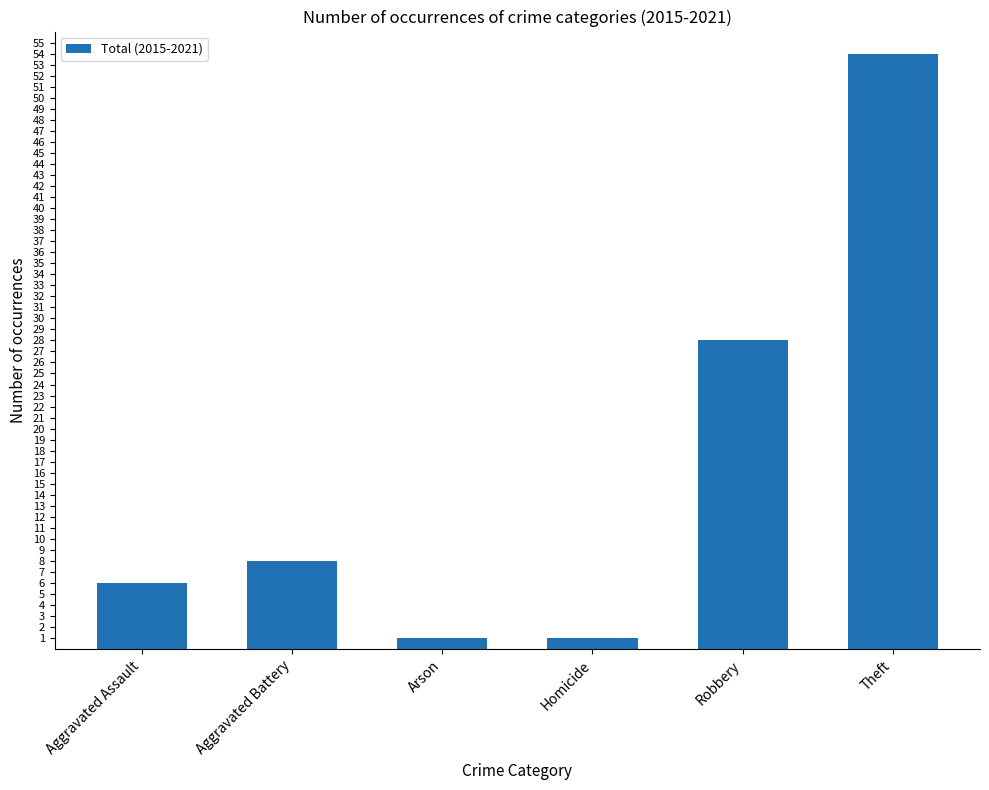

What is the average value?

16